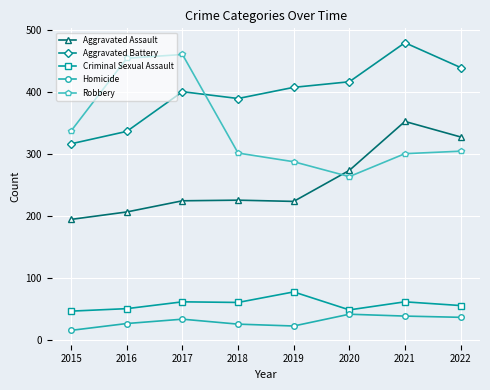

What is the average value of the Criminal Sexual Assault series?

57